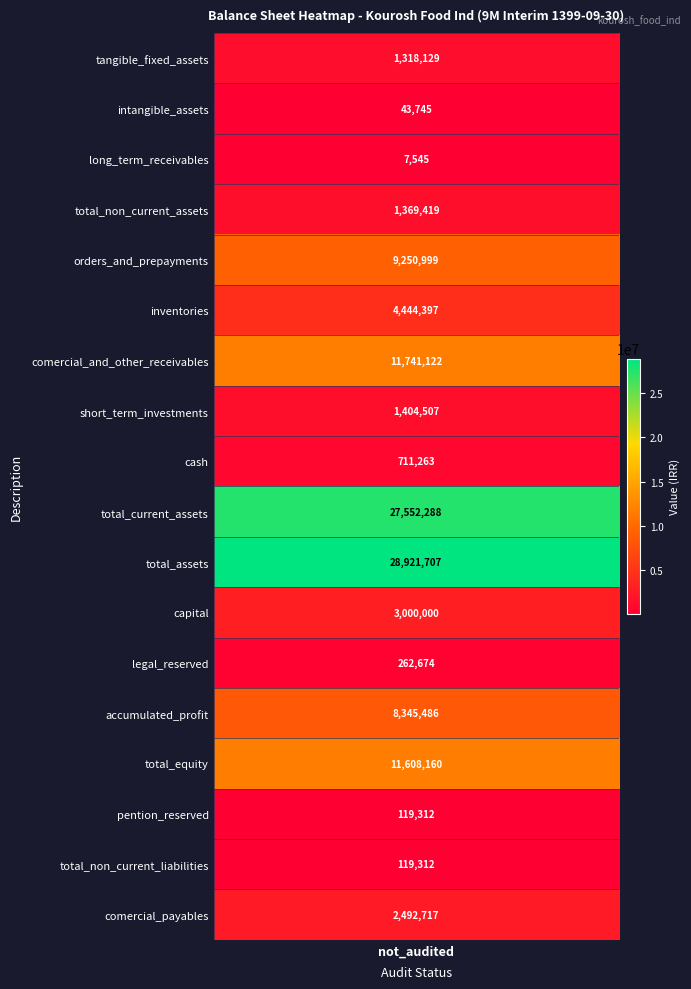

What is the approximate value at inventories, to the nearest 100?

4444400